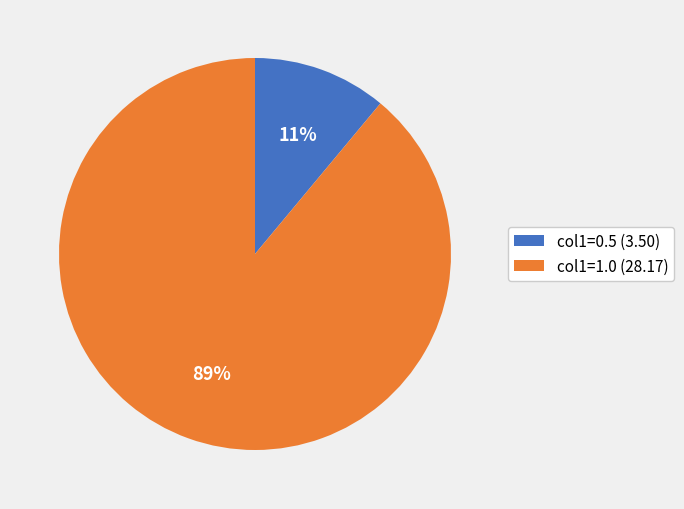

Do col1=1.0 (28.17) and col1=0.5 (3.50) together represent more than half of the pie?

Yes